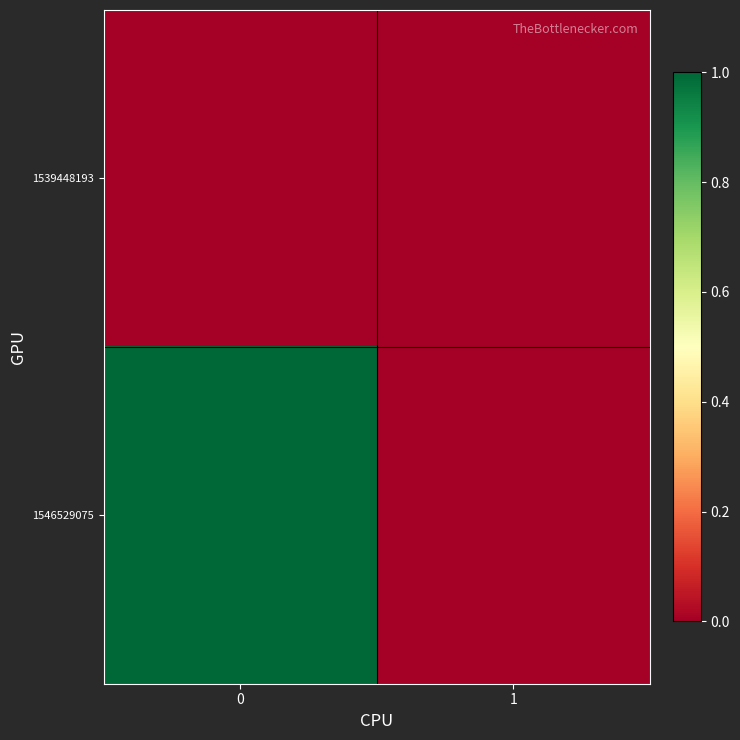

What is the total value across all series at 0?

1